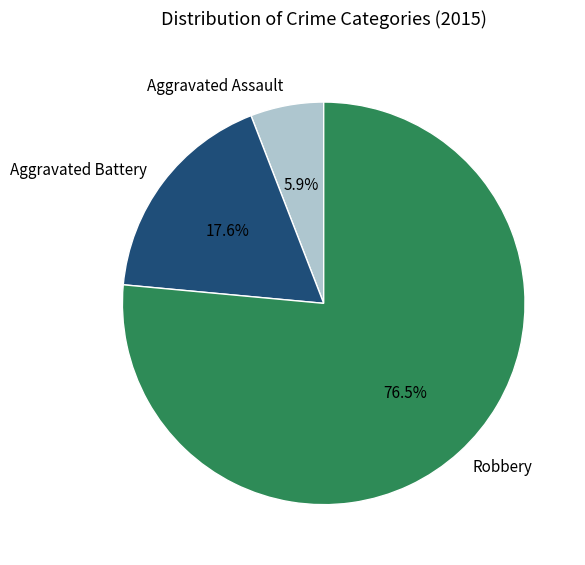

Rank the categories by value from highest to lowest.

Robbery, Aggravated Battery, Aggravated Assault